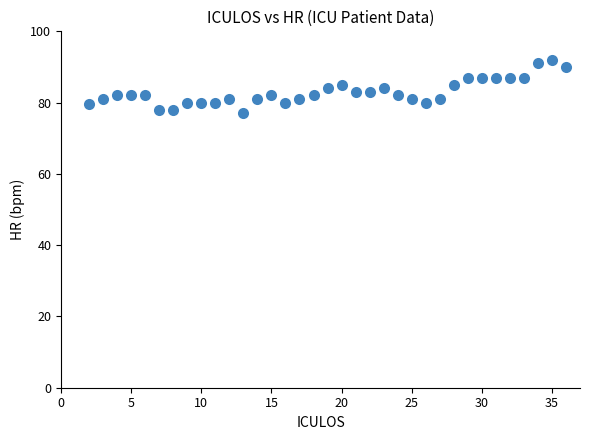

What is the range of Y values (max minus min)?

15.0